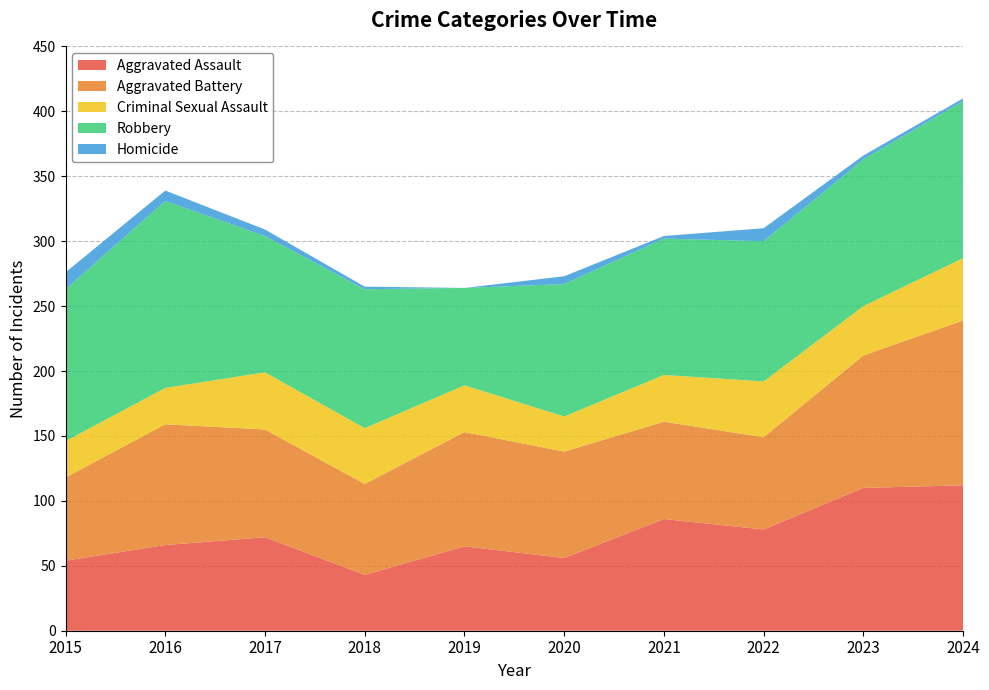

Reading left to right, transcribe all the data shown in this chart.

Aggravated Assault: 2015=54	2016=66	2017=72	2018=43	2019=65	2020=56	2021=86	2022=78	2023=110	2024=112
Aggravated Battery: 2015=64	2016=93	2017=83	2018=70	2019=88	2020=82	2021=75	2022=71	2023=102	2024=127
Criminal Sexual Assault: 2015=28	2016=28	2017=44	2018=43	2019=36	2020=27	2021=36	2022=43	2023=38	2024=48
Robbery: 2015=117	2016=144	2017=105	2018=107	2019=75	2020=102	2021=105	2022=108	2023=113	2024=121
Homicide: 2015=13	2016=8	2017=5	2018=2	2019=0	2020=6	2021=2	2022=10	2023=3	2024=2